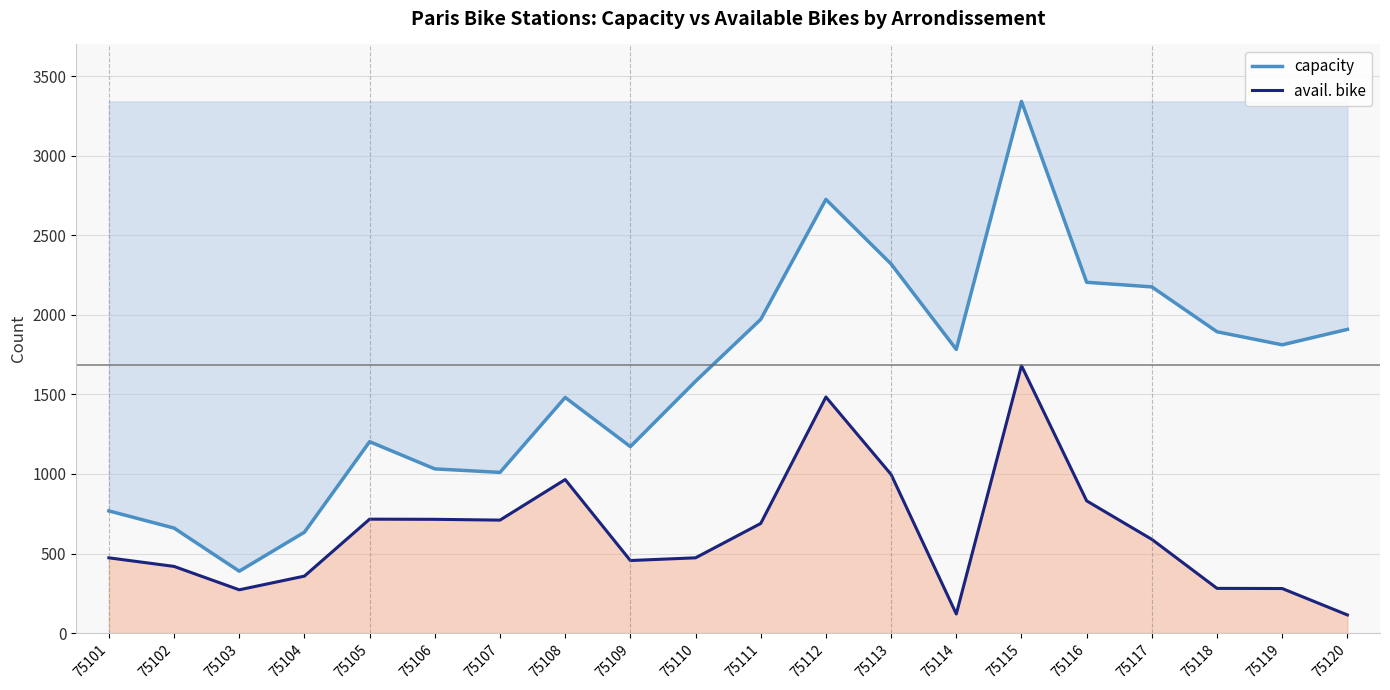

How many data points in avail. bike are less than 589?

10